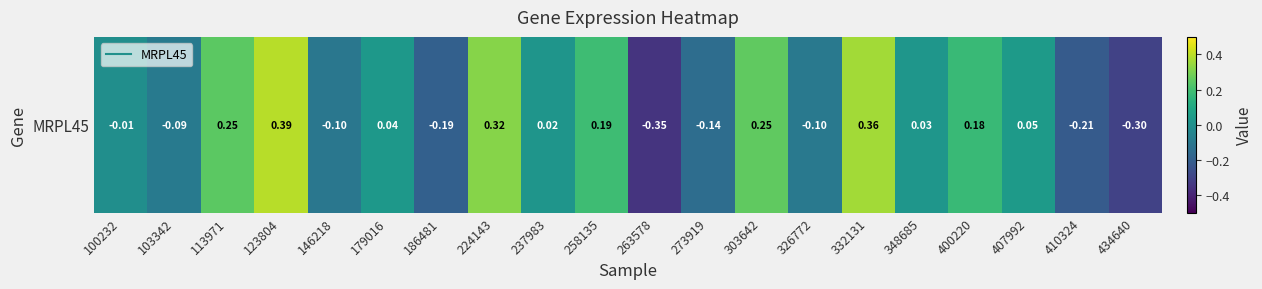

Where is the data nearest to the value 0?

100232